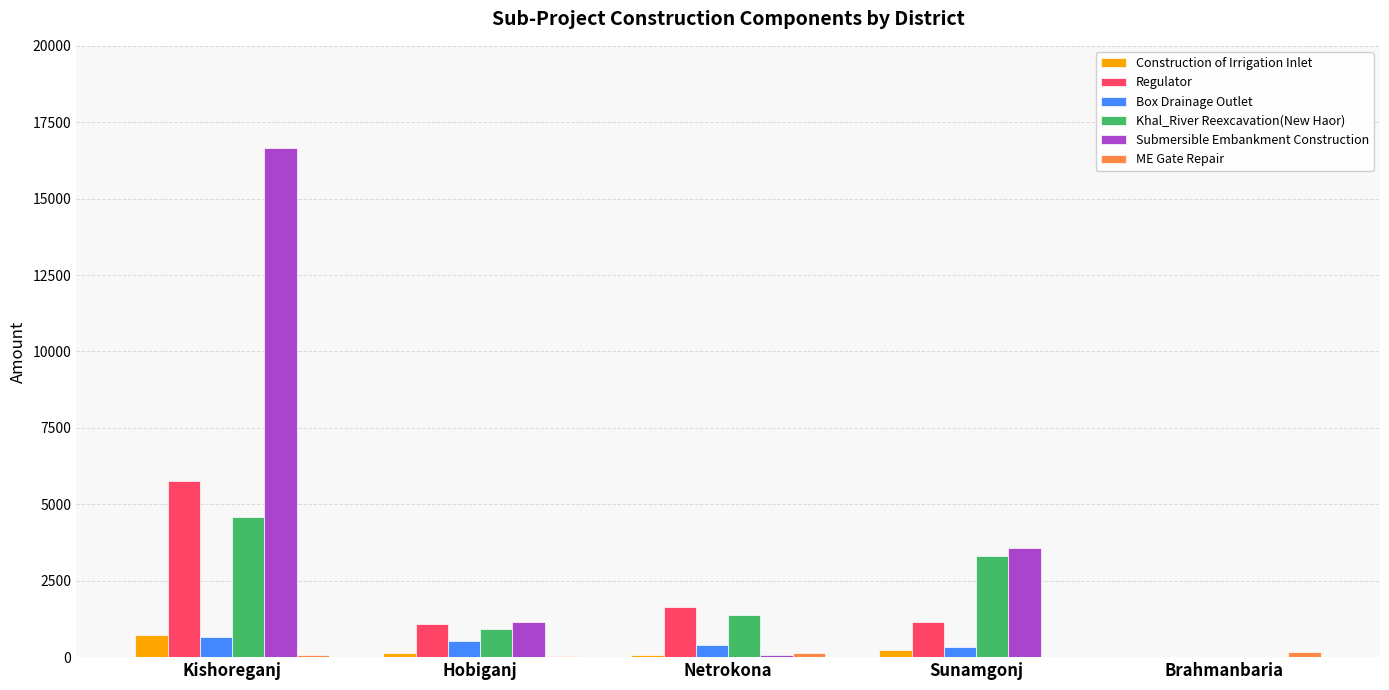

Which series has the largest range (max minus min)?

Submersible Embankment Construction